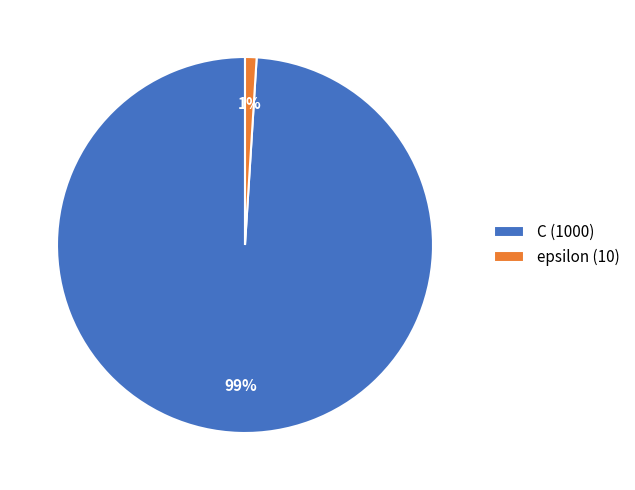

Which category has the biggest portion of the pie?

C